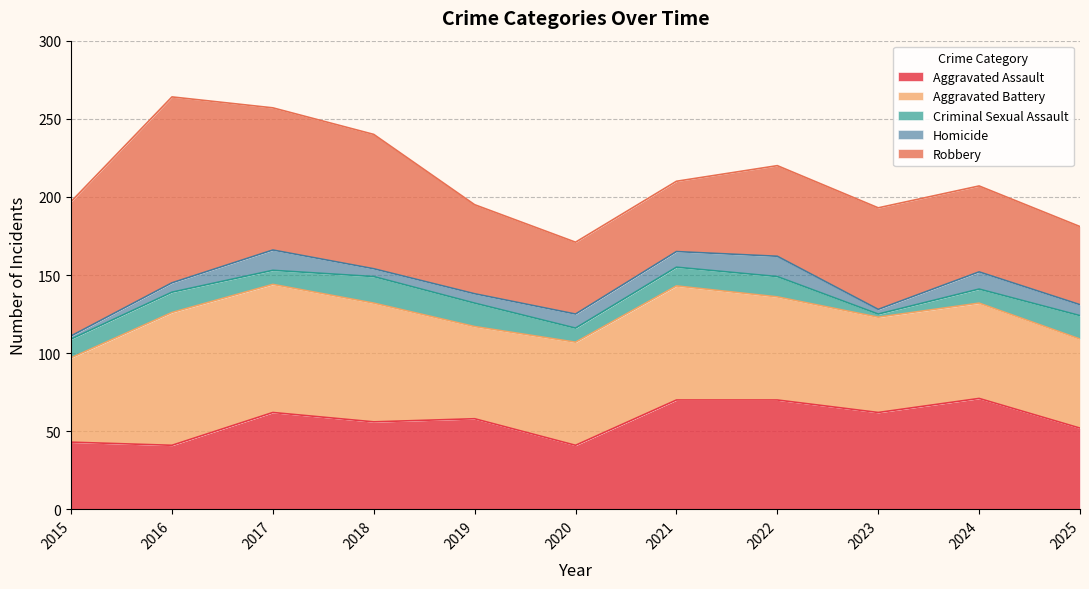

Between 2020 and 2024, which series saw the biggest shift?

Aggravated Assault